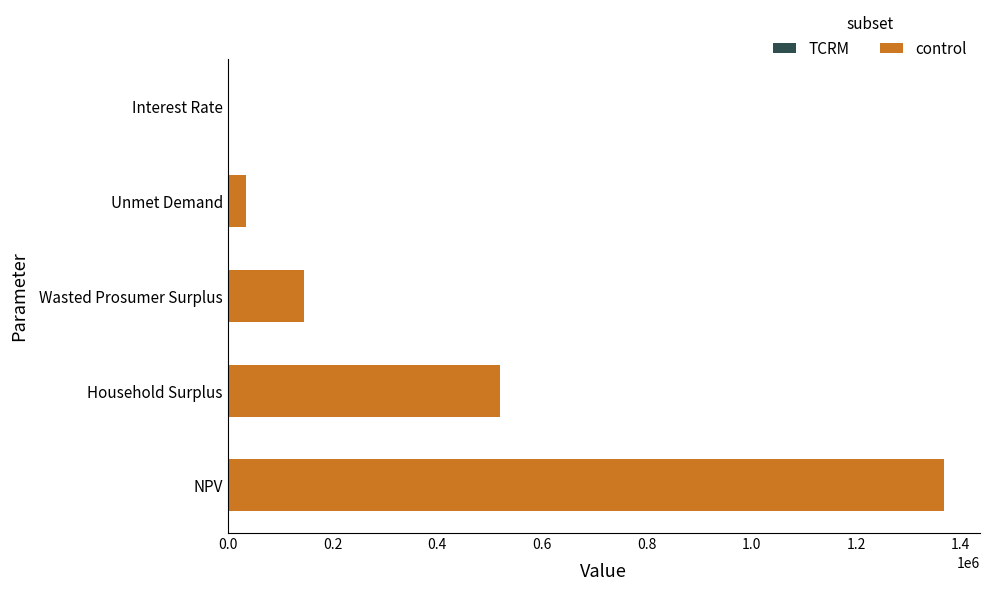

What is the sum of all values?

2069055.6